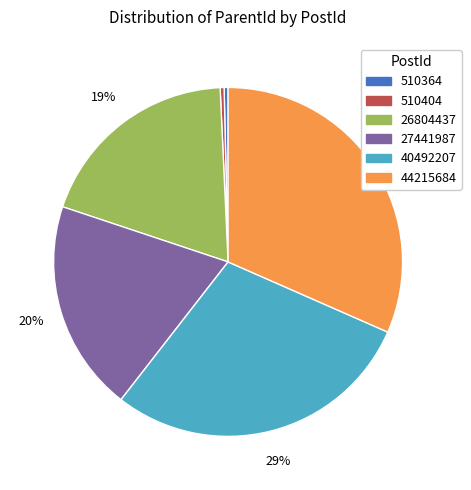

The 40492207 slice represents 36% of the pie. True or false?

False